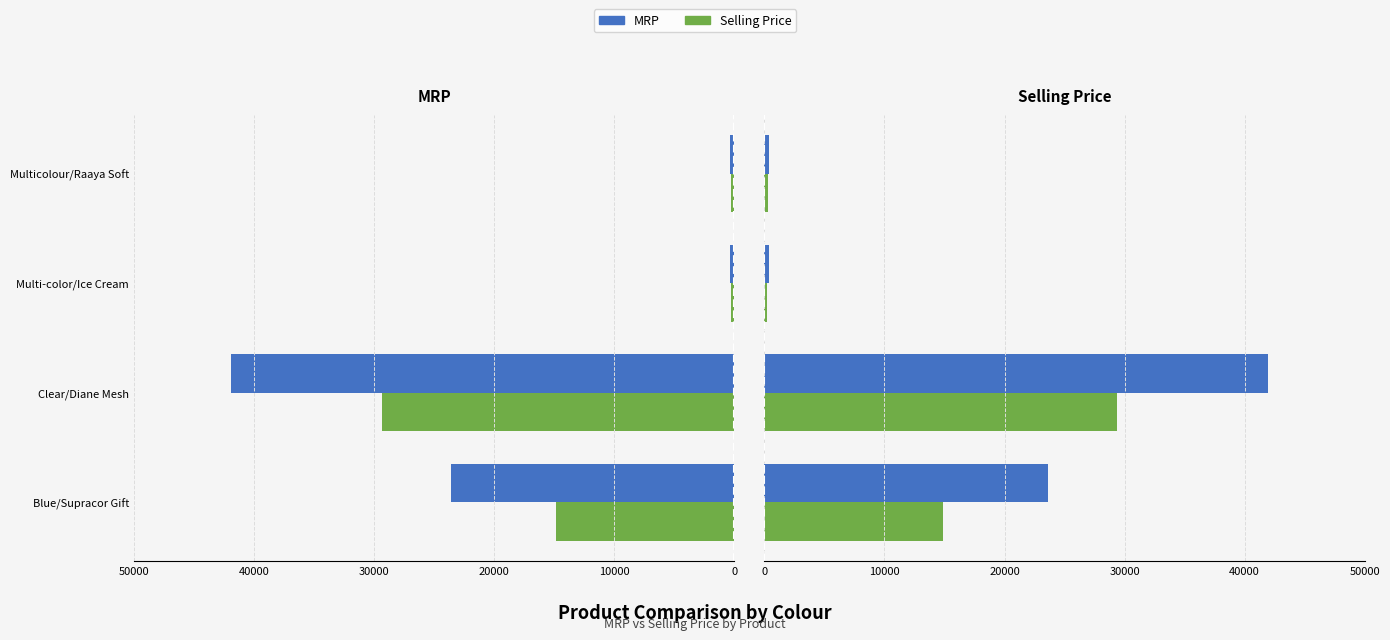

Rank the series by their maximum value, from highest to lowest.

MRP, Selling Price